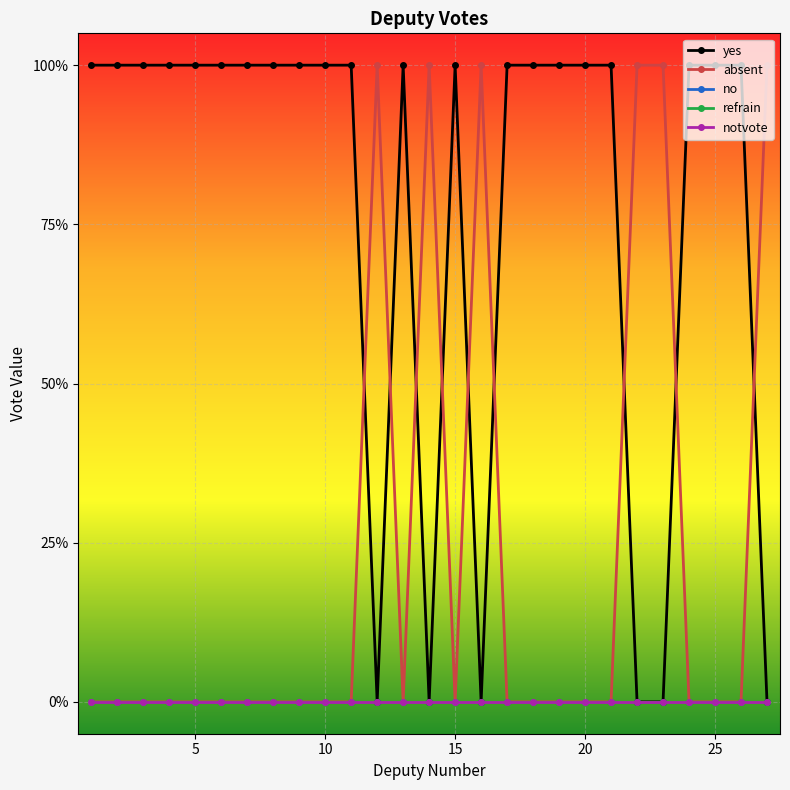

What is the greatest value displayed?

1